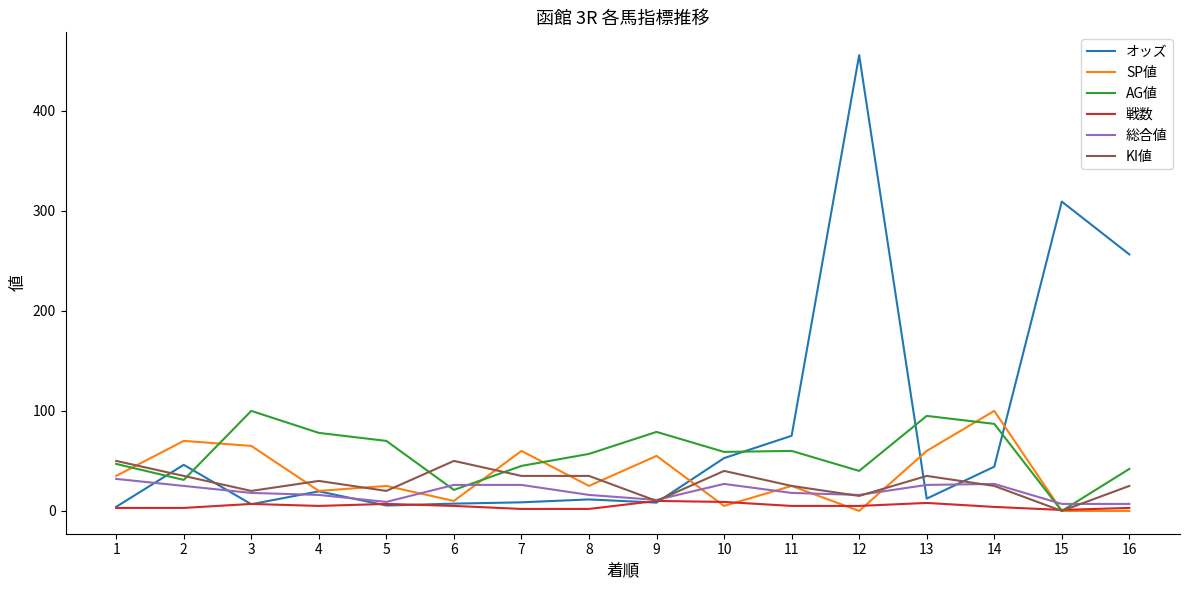

What is the total value across all series at 6?

119.3